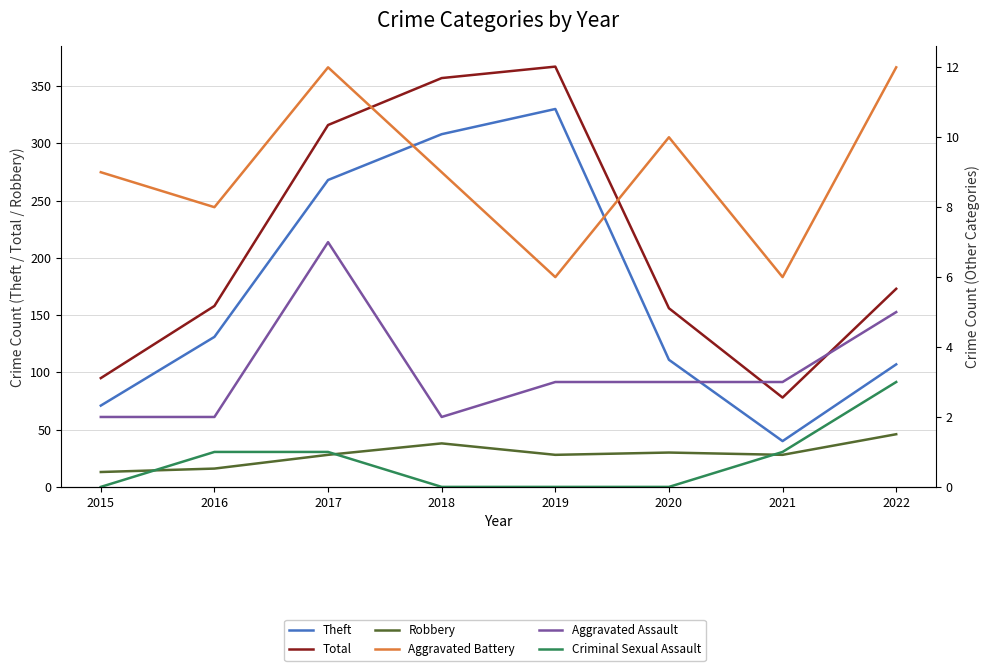

Does the chart display data point markers on the line(s)?

No